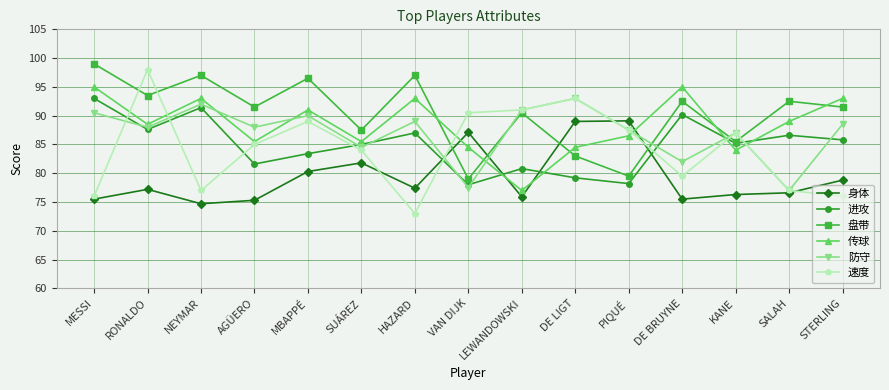

What position from the right is VAN DIJK?

8